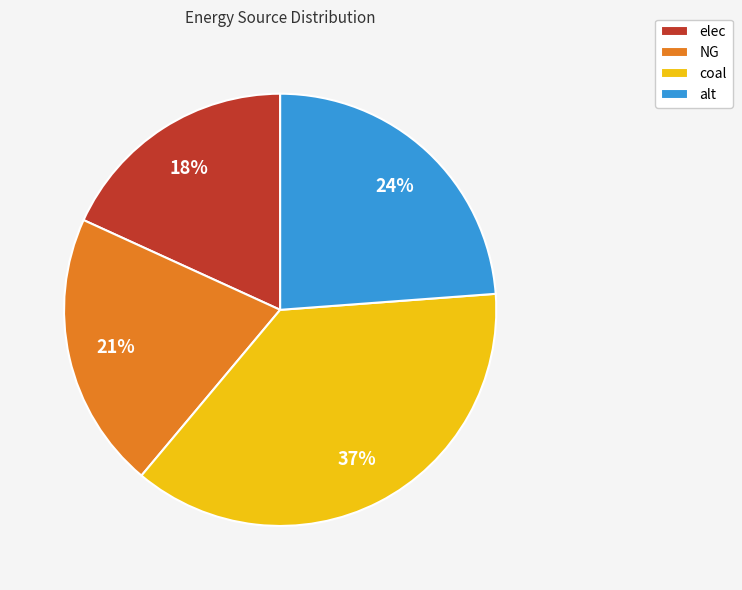

Which has a higher value, alt or NG?

alt